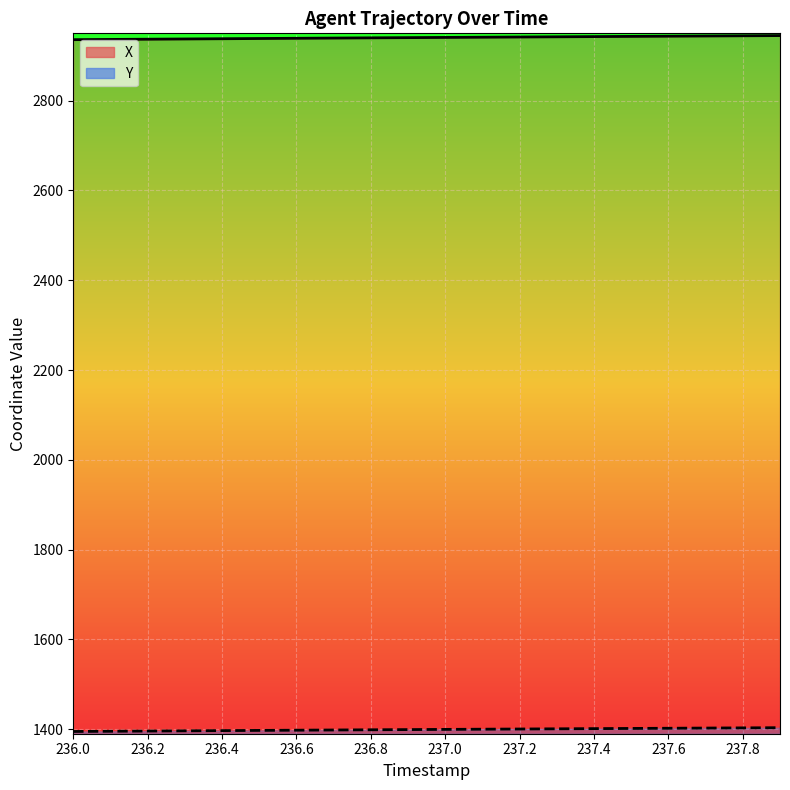

Which category has the lowest value across all series?

236.0